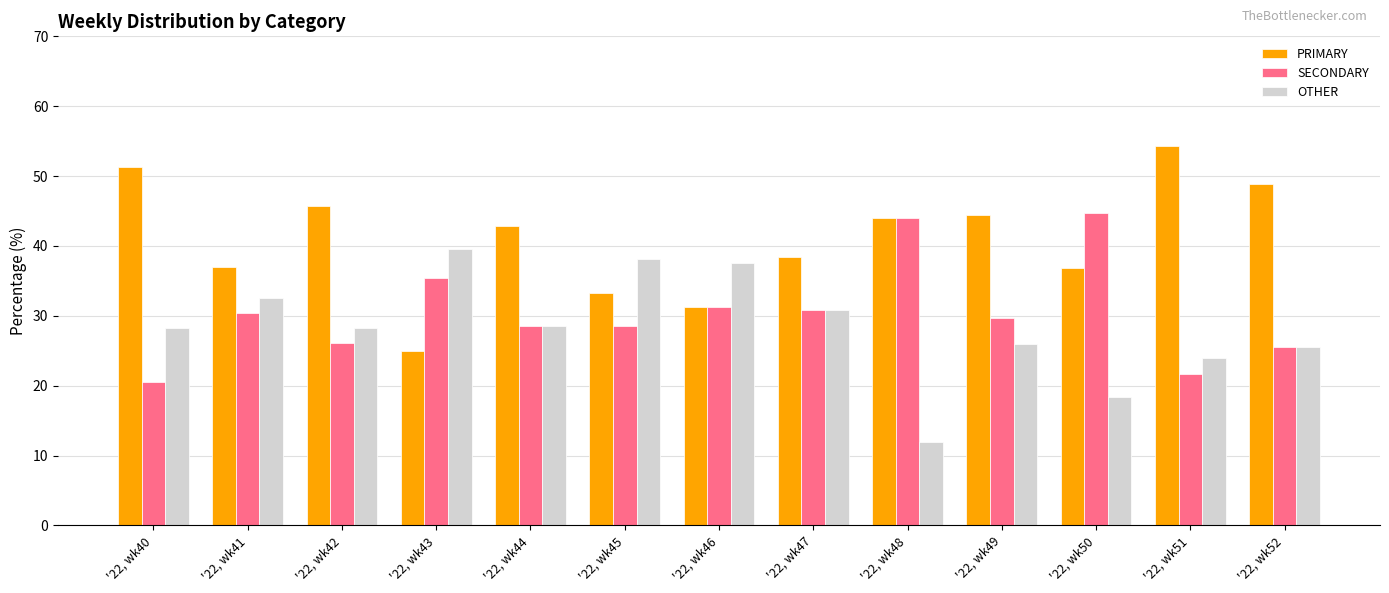

Between '22, wk43 and '22, wk51, which series saw the biggest shift?

PRIMARY